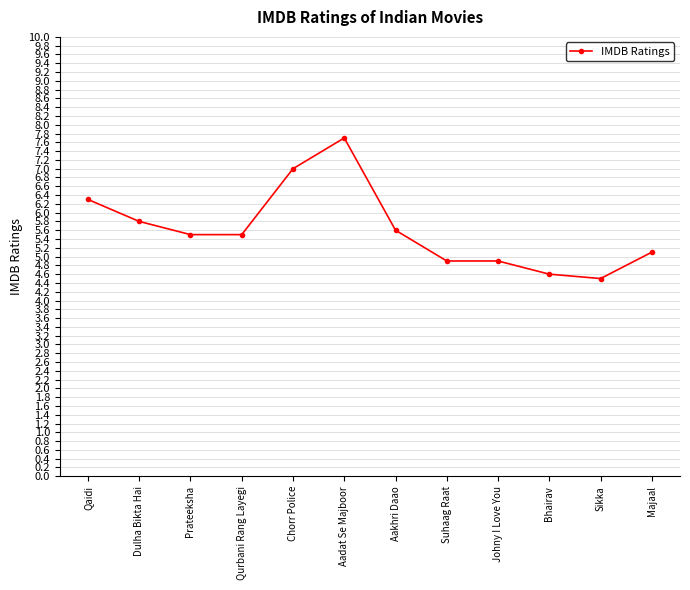

What is the value of the 7th point from the left?

5.6